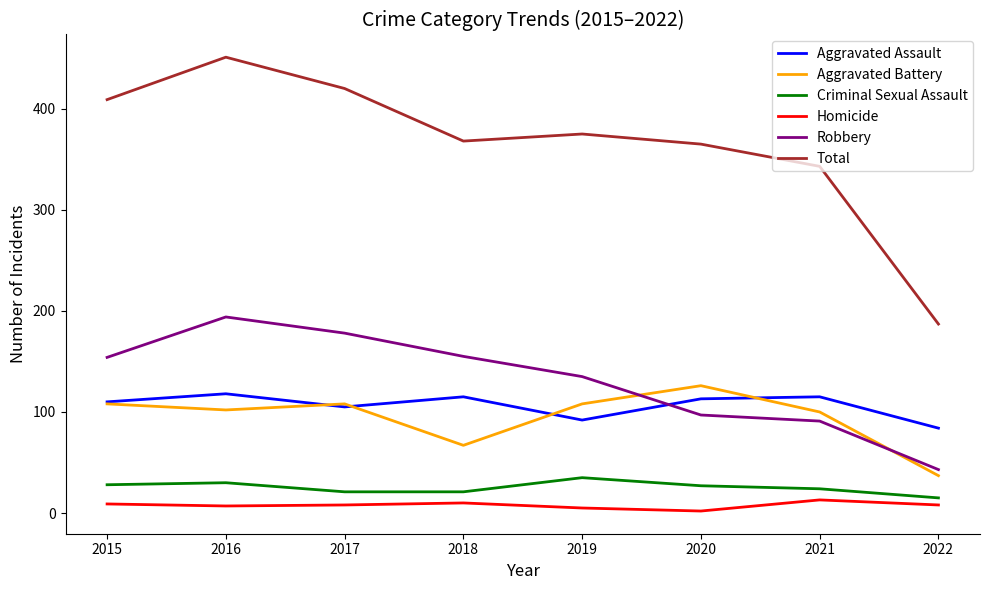

True or false: Total has more than 1 interior local peaks.

True